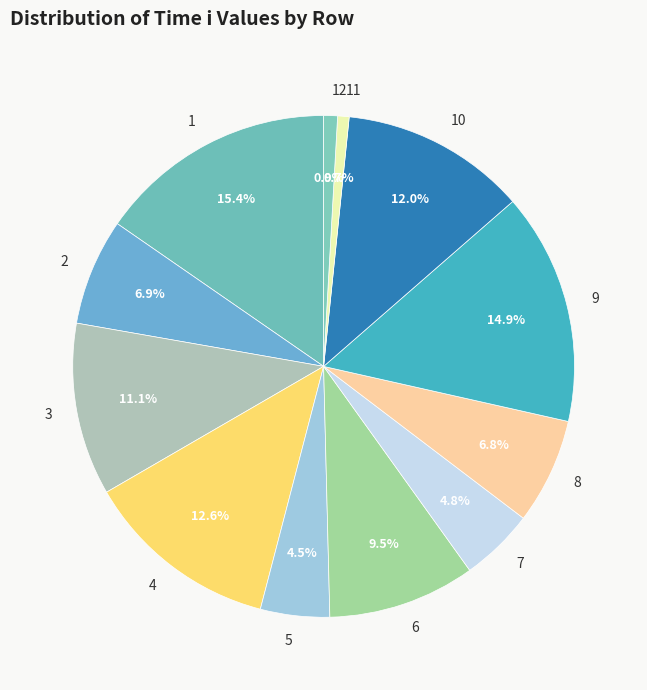

Does 7 account for over 50% of the chart?

No